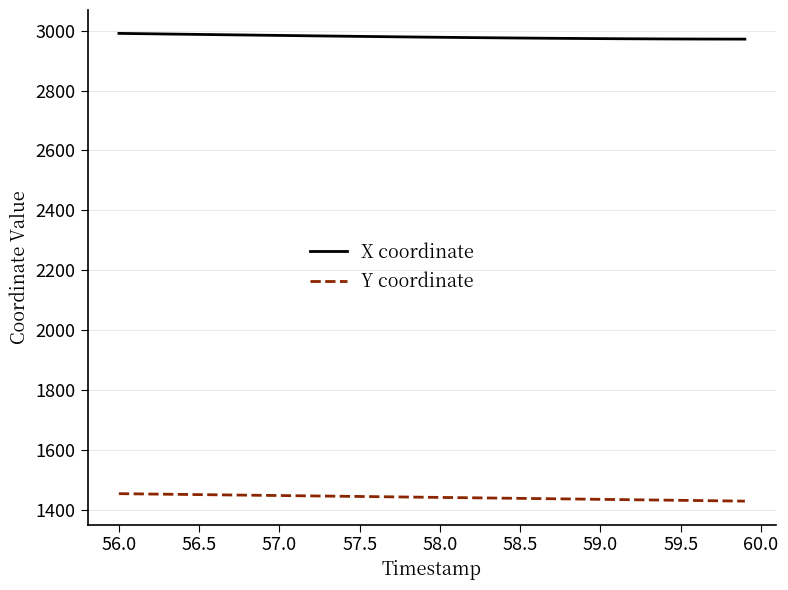

True or false: Y coordinate and X coordinate cross at least once.

False